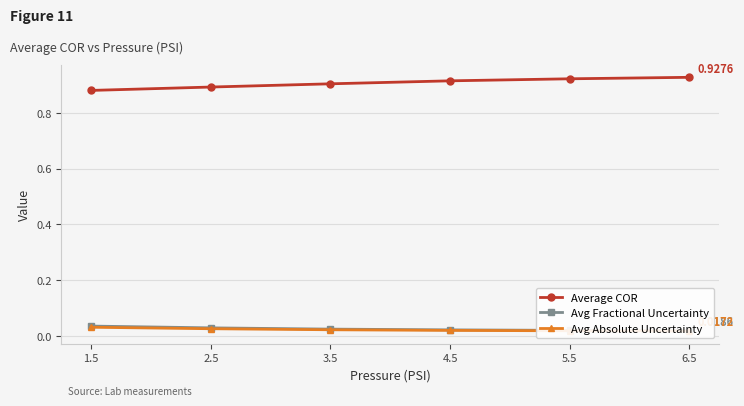

What is the difference between the highest and lowest values at 1.5?

0.8